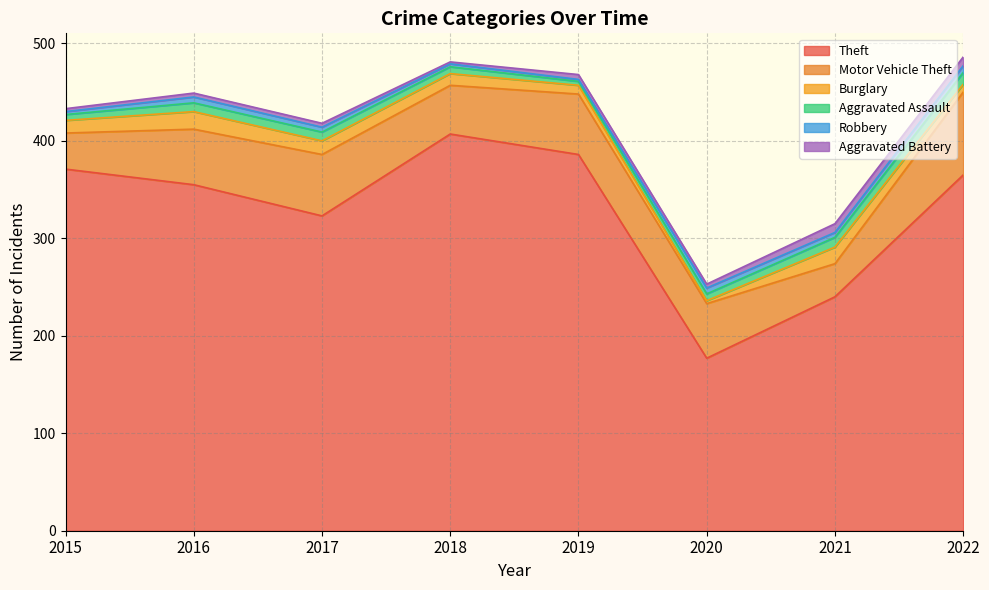

What is the difference between the highest and lowest values at 2016?

351